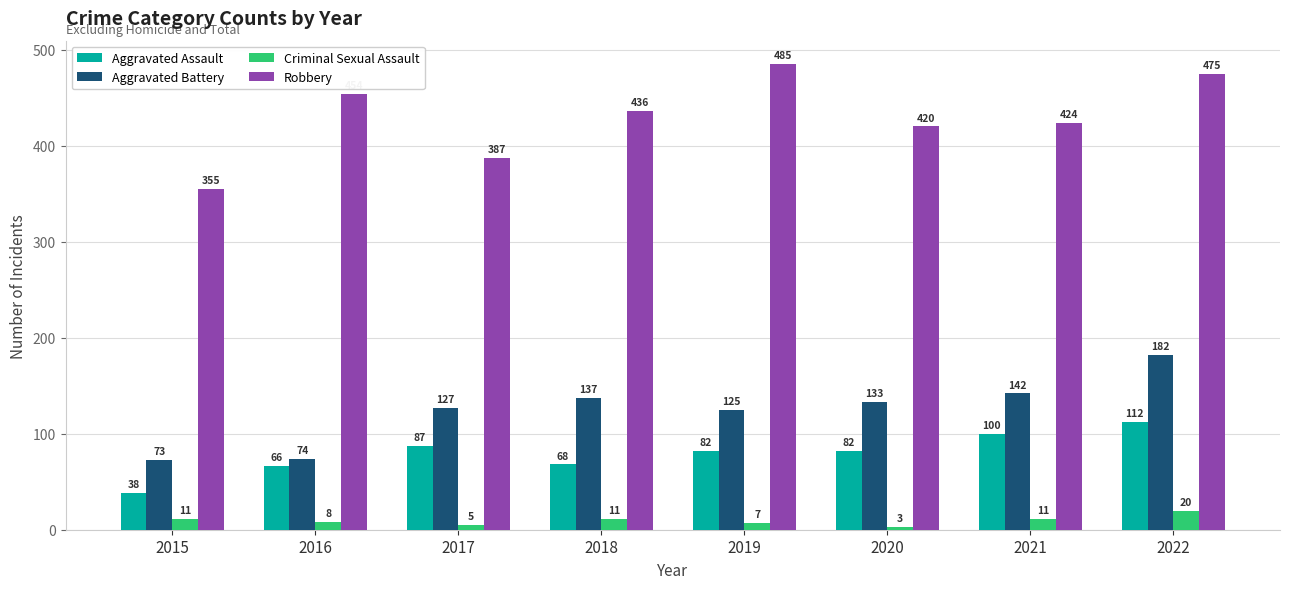

True or false: Aggravated Battery has a value of 58 at 2017.

False